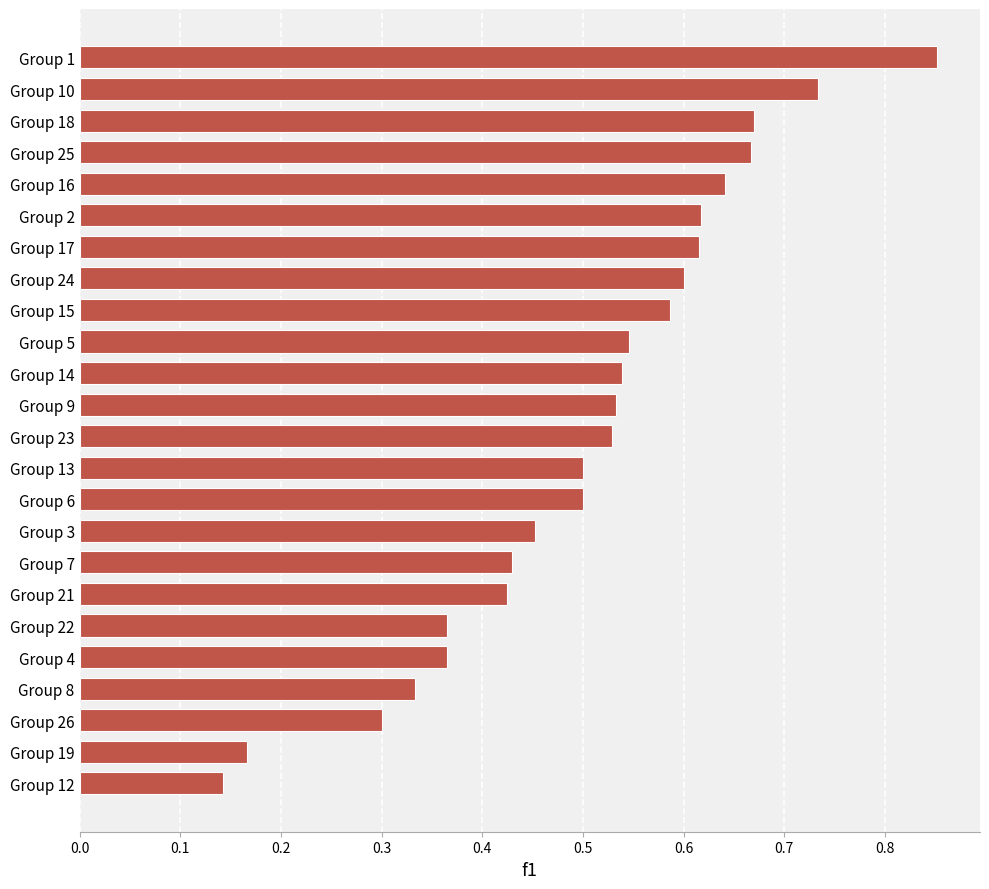

Are the bars horizontal?

Yes